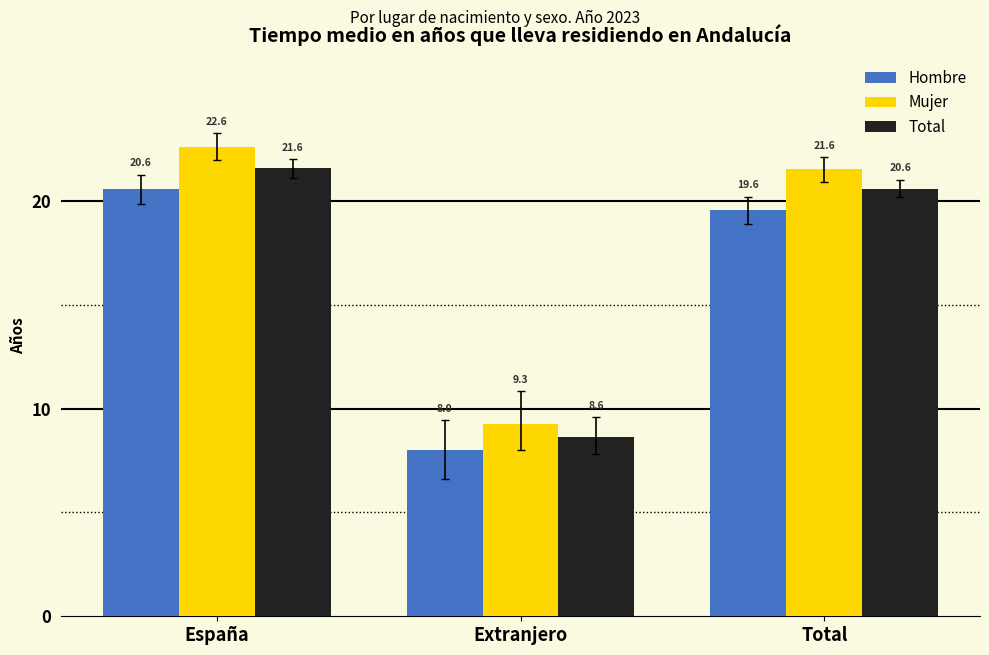

Between España and Extranjero, which series saw the biggest shift?

Mujer